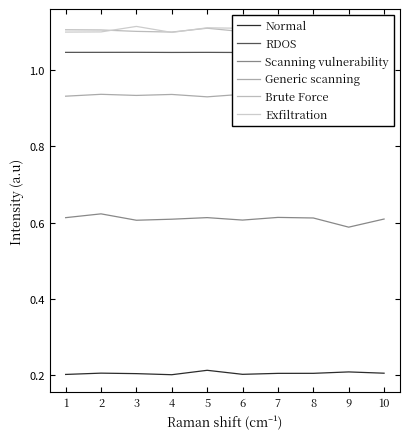

How many interior local peaks does the Normal series have?

3